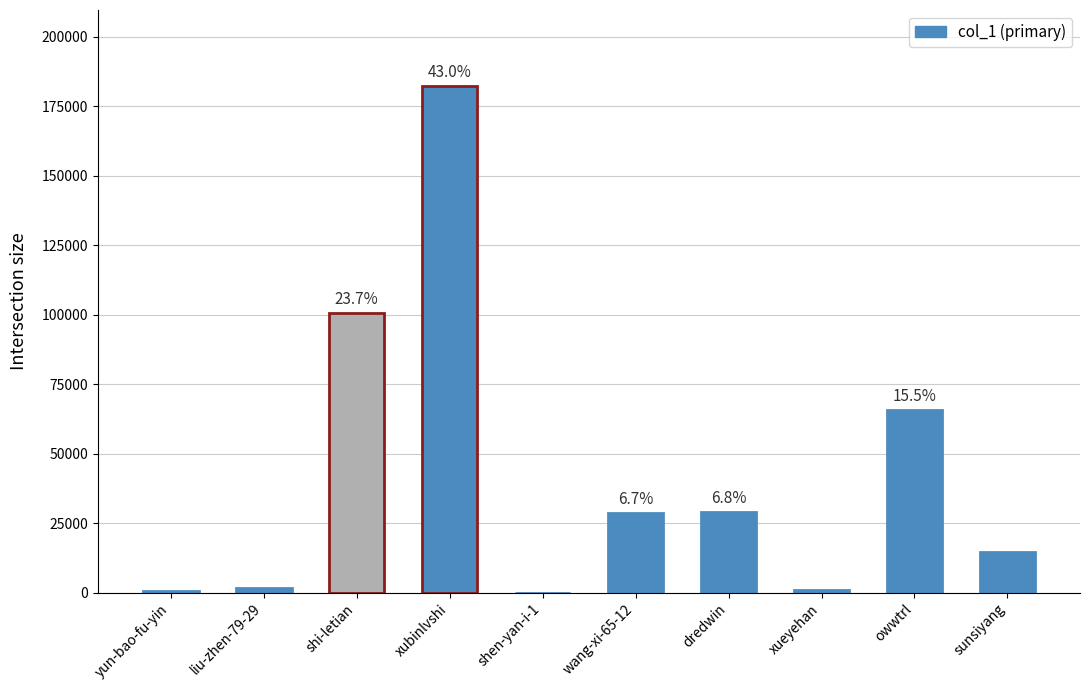

What is the label of the 4th bar from the right?

dredwin